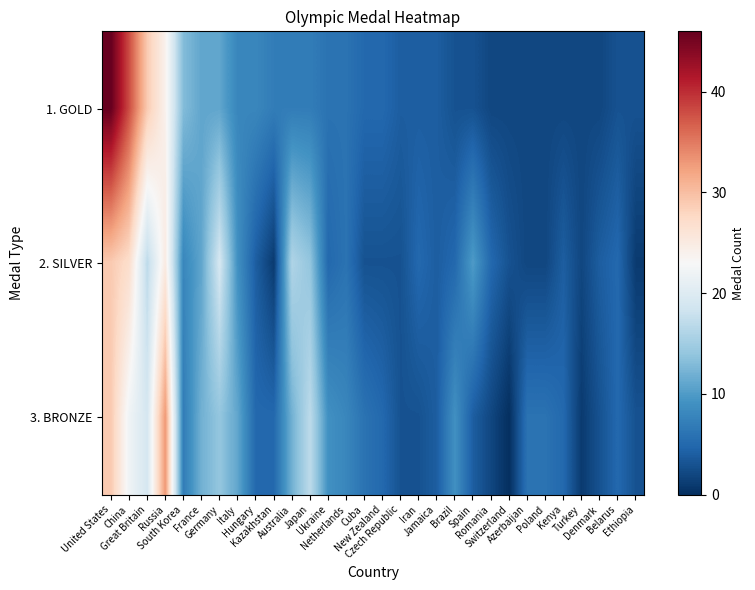

List the series in order of their peak value, lowest first.

2. SILVER, 3. BRONZE, 1. GOLD